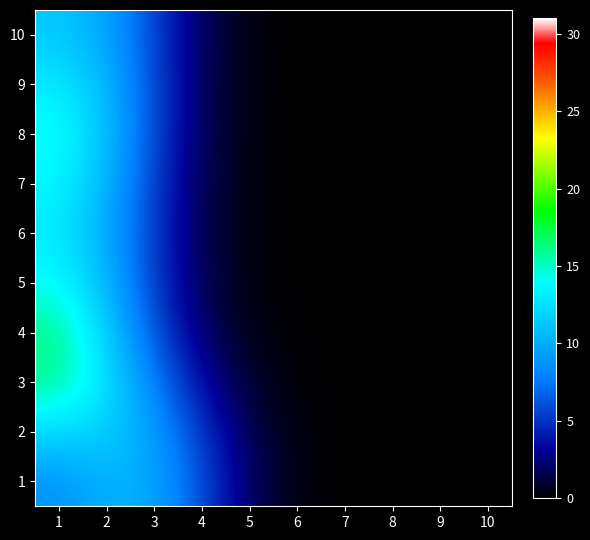

Which has a higher value, 2 or 3?

2